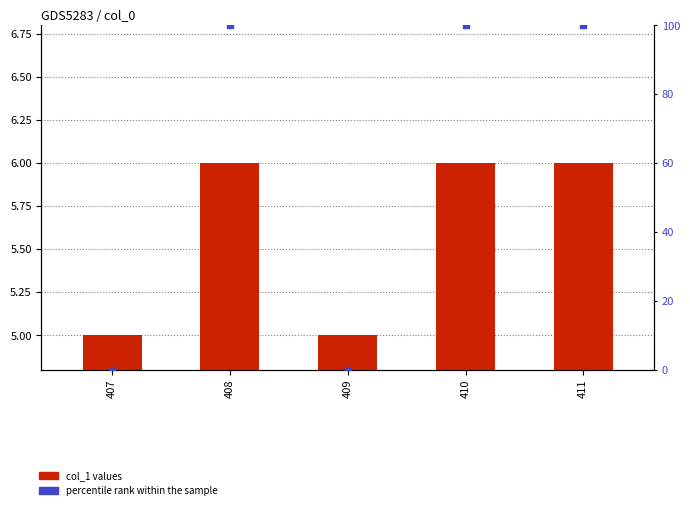

Which series contains the lowest Y value?

percentile rank within the sample